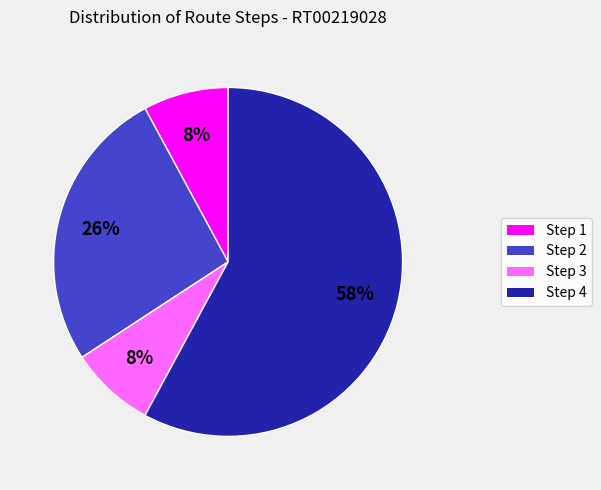

What percentage is the Step 2 slice, to the nearest percent?

26%